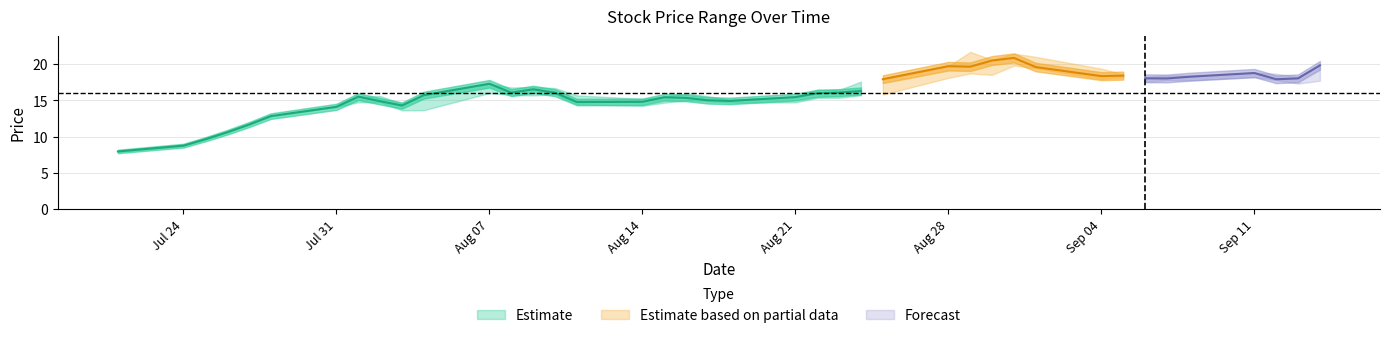

Reading left to right, list all the values displayed in this chart.

high: 8.0	8.8	9.6	10.6	11.7	12.8	14.1	15.5	15.6	14.5	15.7	17.3	16.8	16.8	16.7	15.7	15.2	15.5	16.0	15.6	15.1	15.5	16.5	16.4	17.6	17.9	19.7	21.7	20.6	21.4	21.0	19.4	18.6	18.3	18.4	18.4	18.8	18.7	18.2	19.8
close: 8.0	8.8	9.6	10.6	11.7	12.8	14.1	15.5	14.9	14.3	15.7	17.3	16.1	16.5	16.1	14.8	14.8	15.4	15.3	15.0	14.9	15.4	16.0	16.1	16.3	17.9	19.7	19.6	20.5	20.9	19.6	18.3	18.4	18.0	18.0	18.2	18.8	17.9	18.0	19.8
low: 8.0	8.8	9.6	10.6	11.7	12.8	14.1	14.7	14.8	13.6	13.7	16.0	15.7	15.7	15.8	14.4	14.2	14.7	15.0	14.9	14.7	14.7	15.3	15.4	15.7	15.8	18.1	18.7	18.5	19.8	19.4	17.9	18.2	17.6	17.8	17.8	18.2	17.8	17.3	17.7